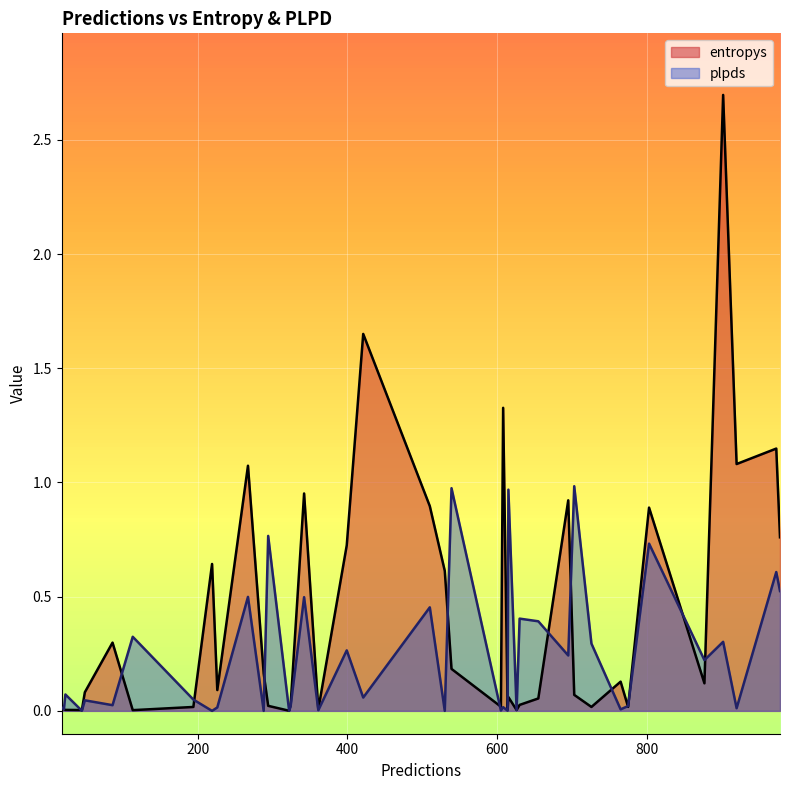

List the series in order of their peak value, highest first.

entropys, plpds